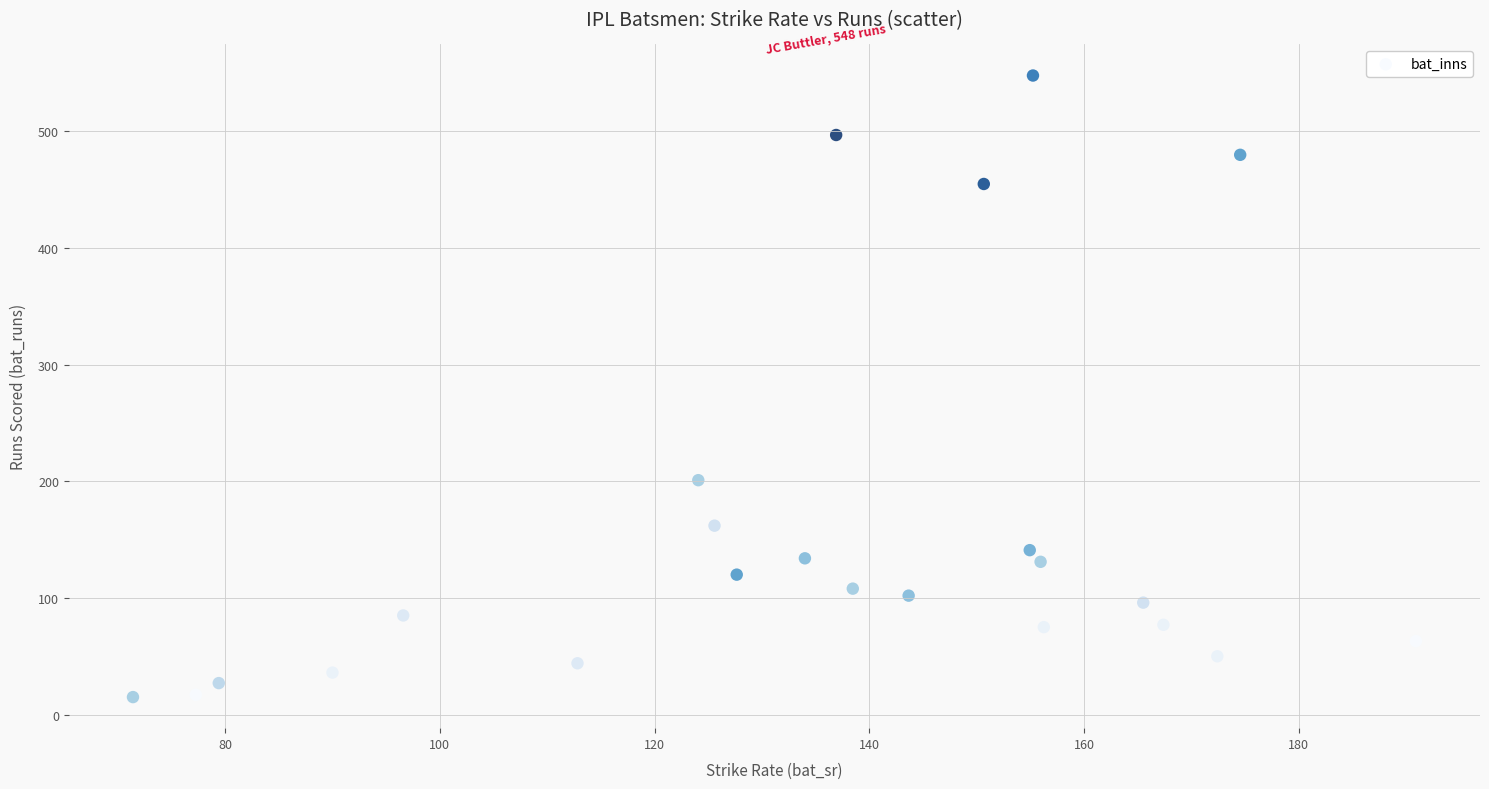

What Y value in the scatter plot is closest to 281?

201